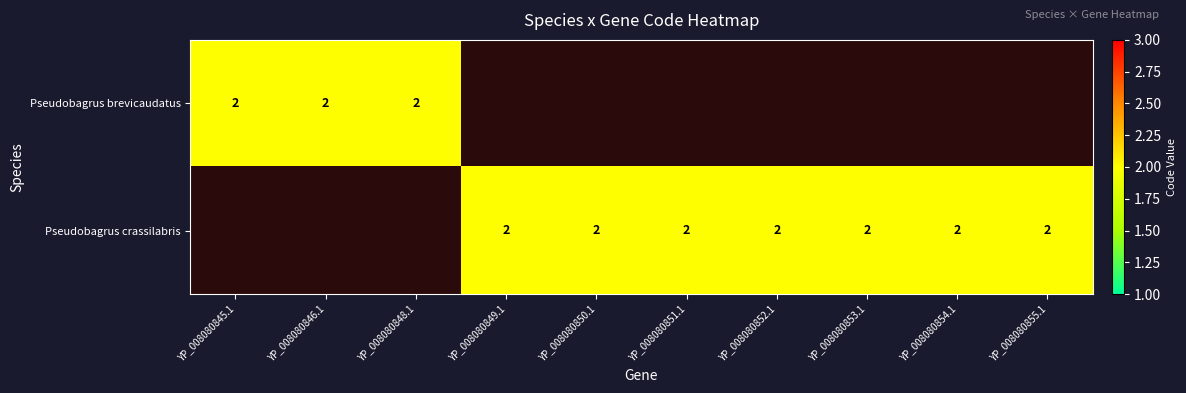

The value of Pseudobagrus brevicaudatus at 5 is -1. True or false?

False